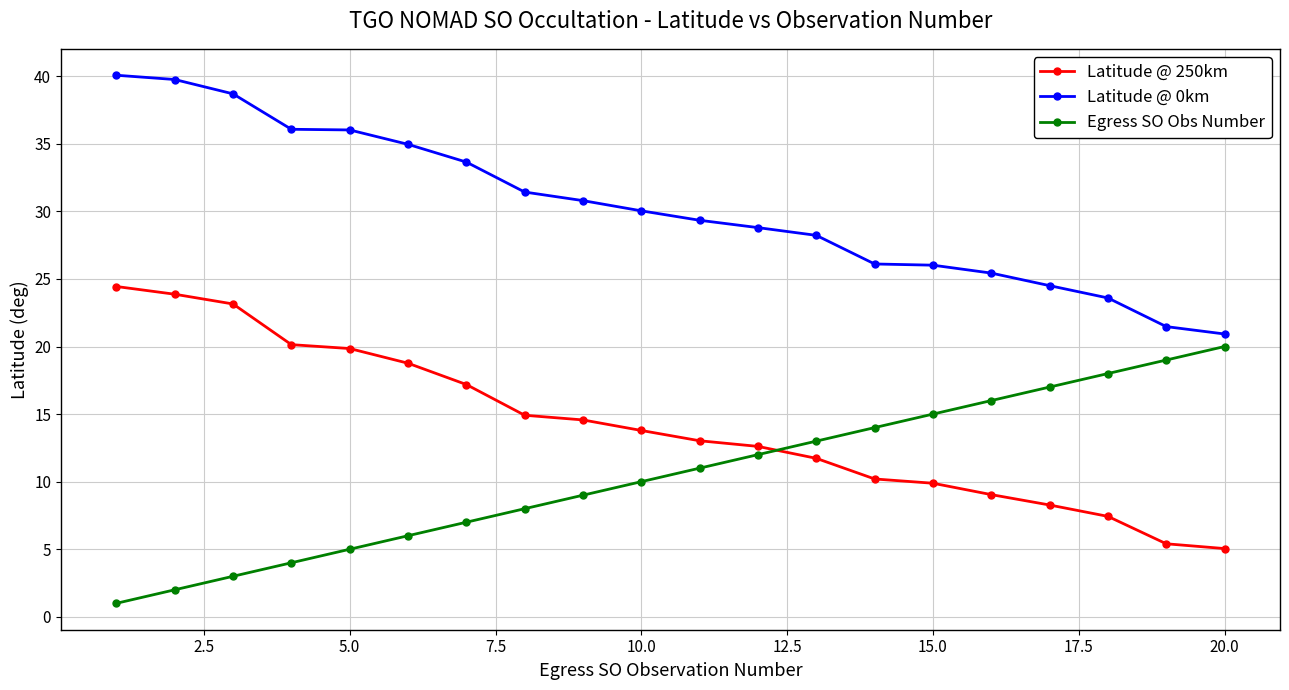

List the series in order of their peak value, highest first.

Latitude @ 0km, Latitude @ 250km, Egress SO Obs Number